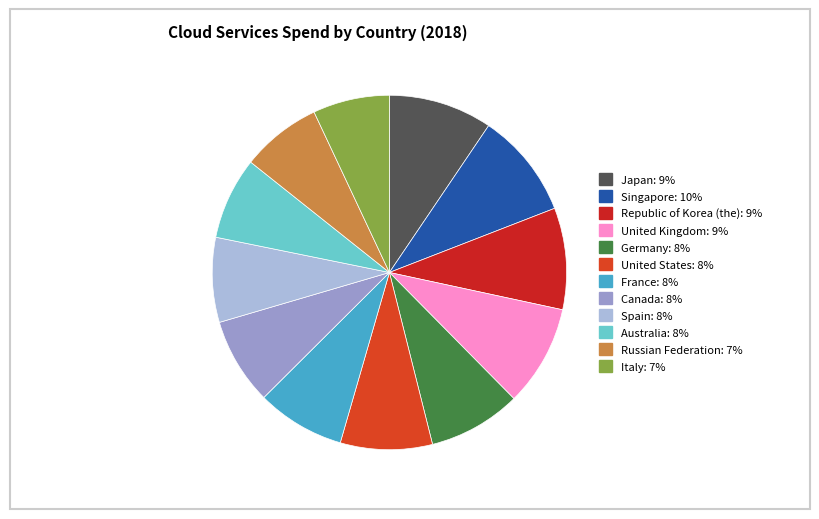

Which category has the smallest portion of the pie?

Italy